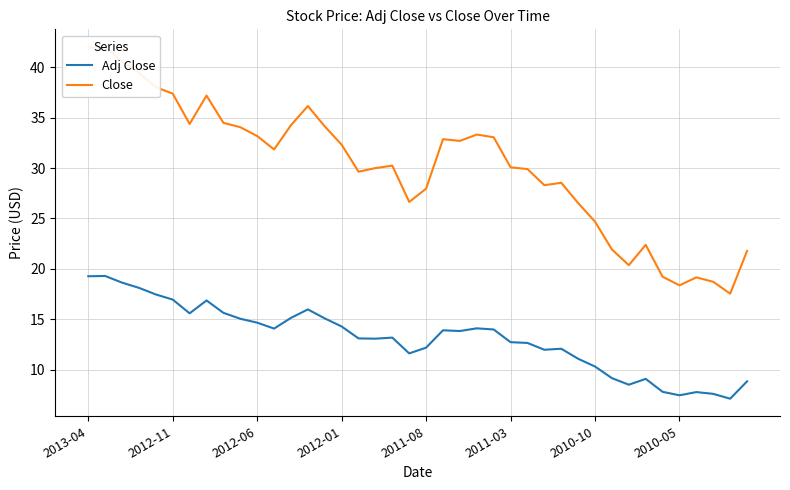

At how many categories does at least one series exceed 38?

5